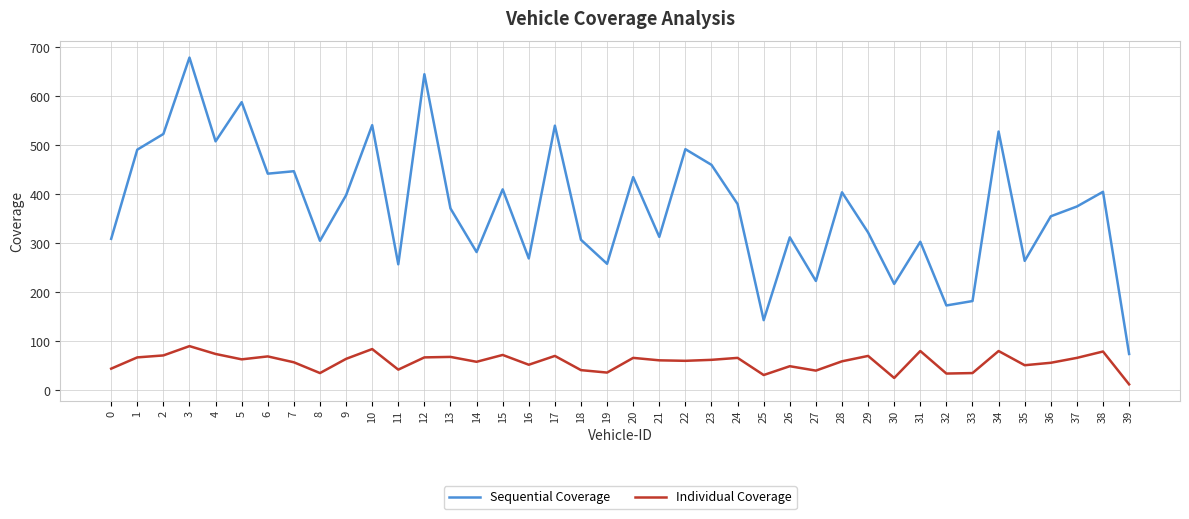

What is the difference between the highest and lowest values at 14?

224